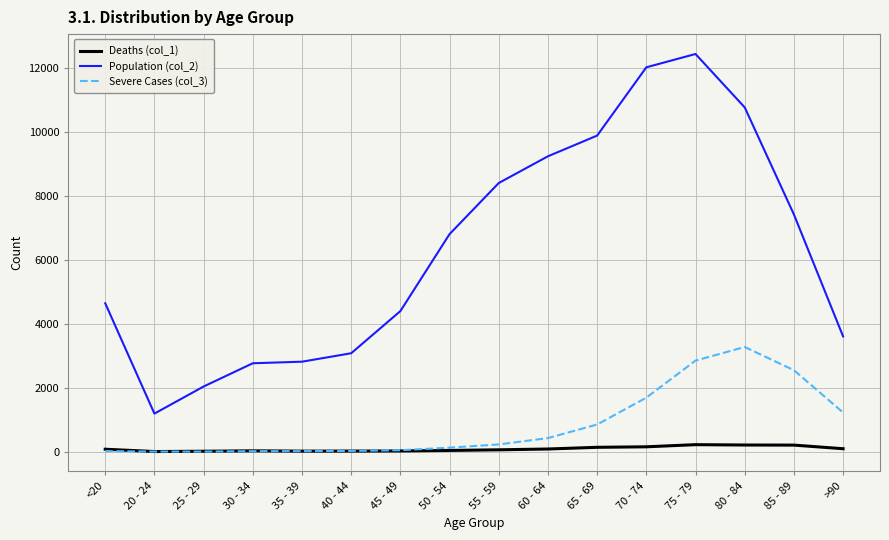

Rank the series by their maximum value, from lowest to highest.

Deaths (col_1), Severe Cases (col_3), Population (col_2)